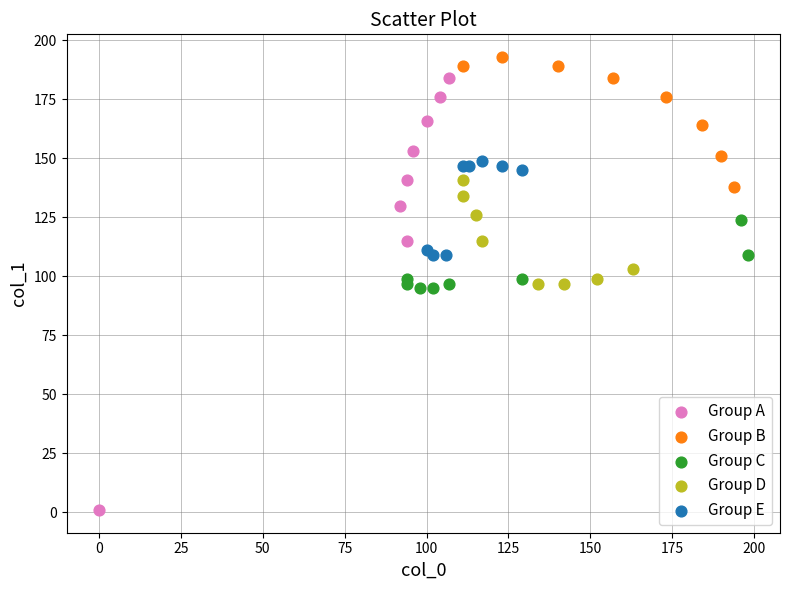

Which series contains the lowest Y value?

Group A